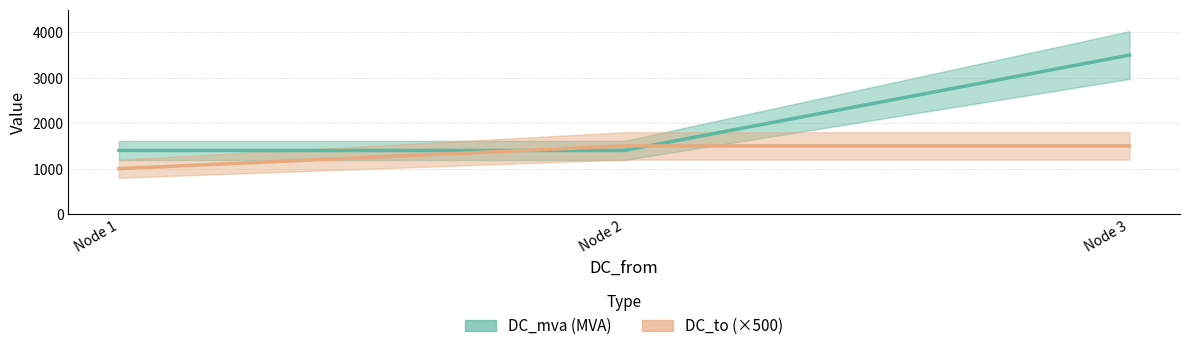

Which series changed the most between Node 1 and Node 2?

DC_to (×500)